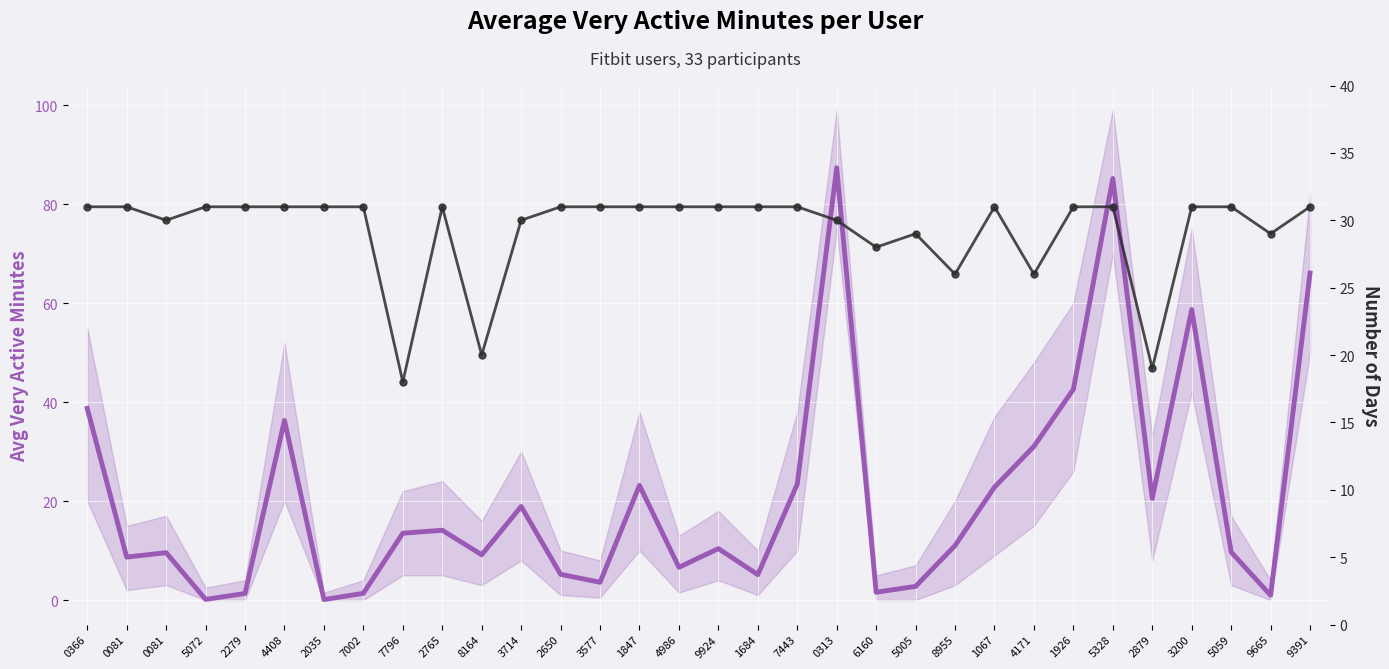

How many data points does each series have?

32